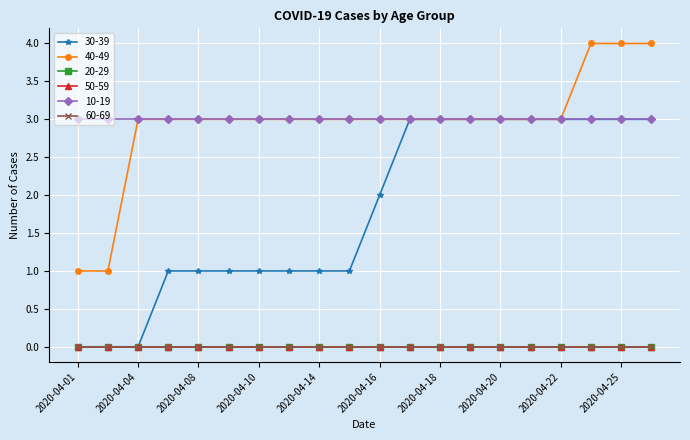

How many lines are shown in the chart?

6